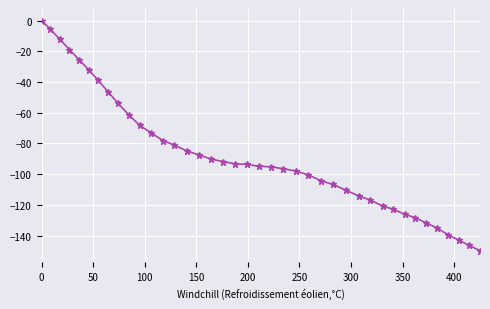

What is the smallest value displayed?

-149.8